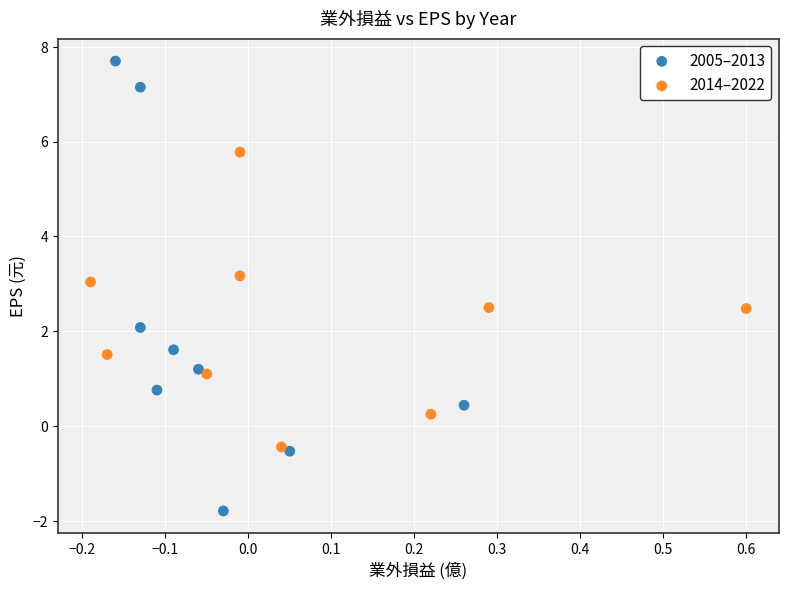

Which series contains the lowest Y value?

2005–2013